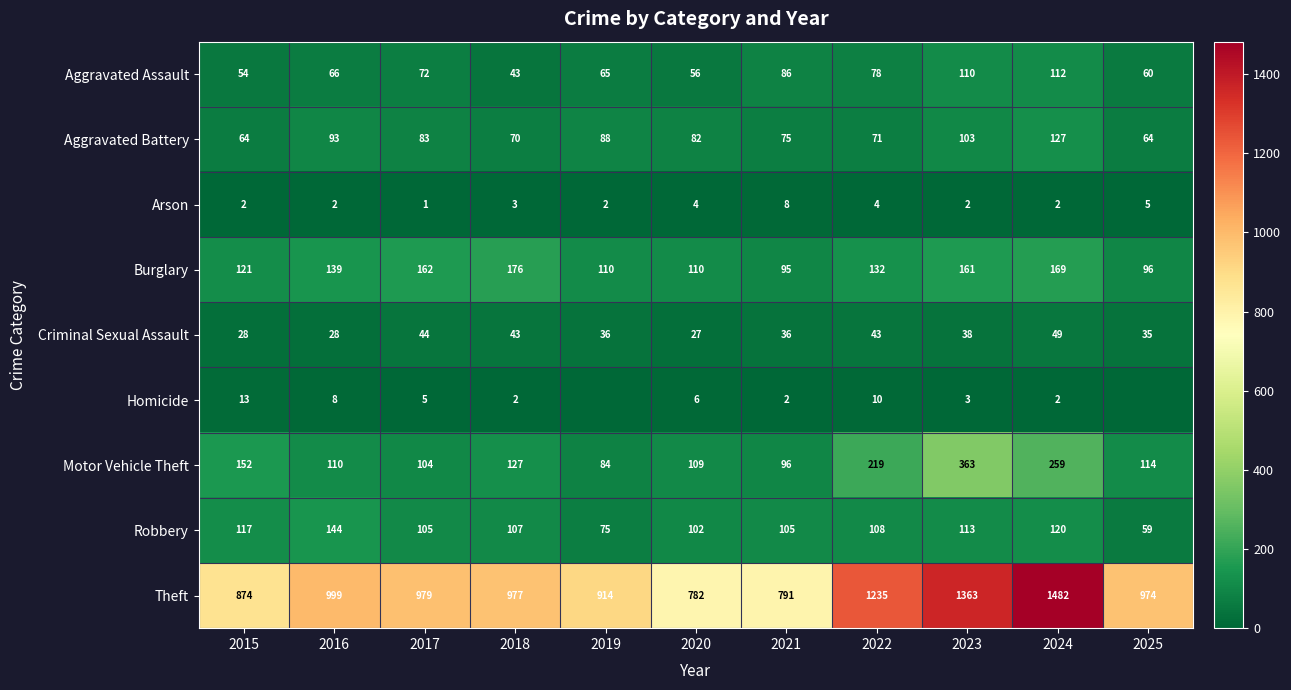

What is the difference between the Robbery values at 2019 and 2017?

30